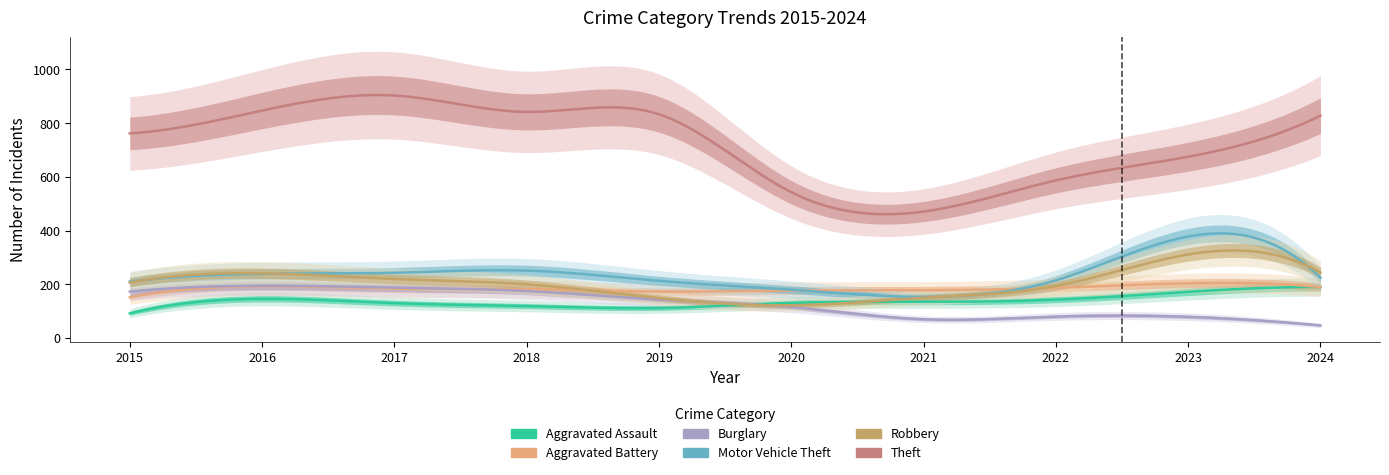

In Theft, how many points are higher than both neighbors (excluding endpoints)?

1